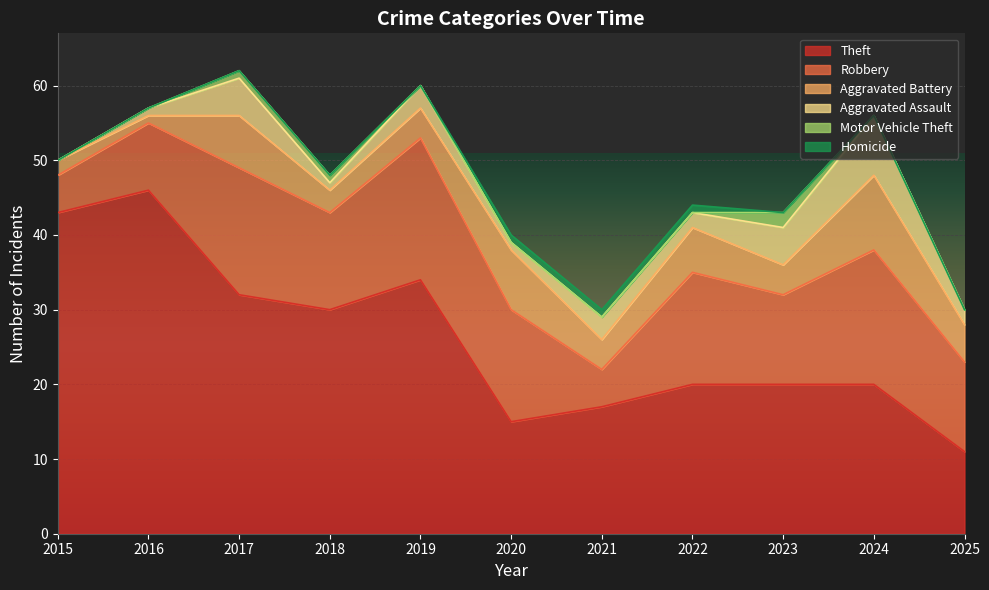

What is the sum of the Aggravated Assault values at 2019 and 2020?

4